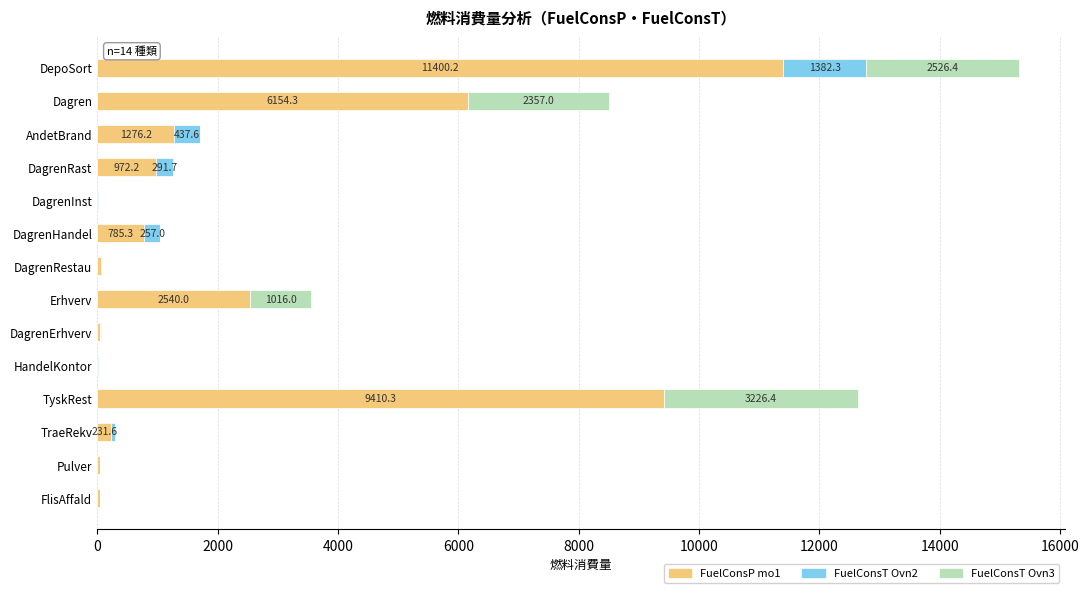

What is the maximum value for FuelConsP mo1?

11400.2